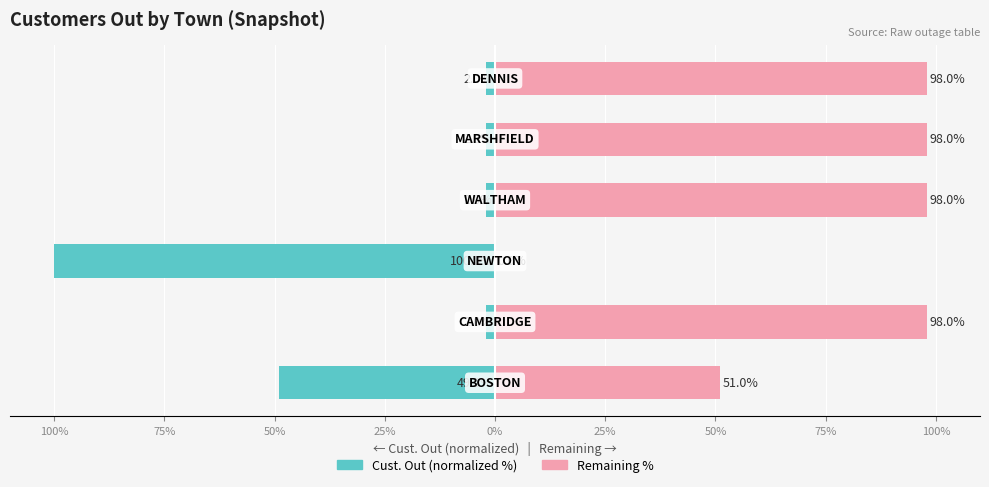

Reading left to right, transcribe all the data shown in this chart.

Cust. Out (normalized %): 125%=-49.0	100%=-2.0	75%=-100.0	50%=-2.0	25%=-2.0	0%=-2.0
Remaining %: 125%=51.0	100%=98.0	75%=0.0	50%=98.0	25%=98.0	0%=98.0